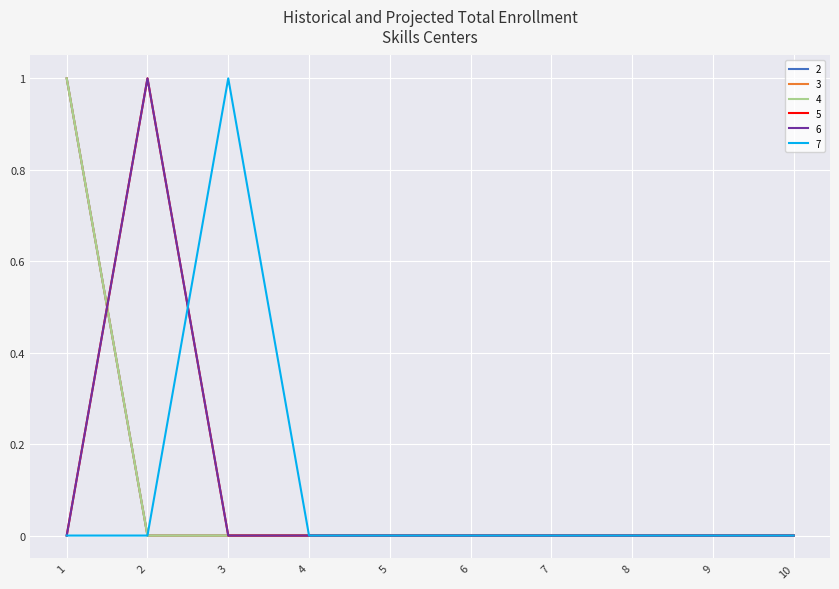

Which series has the largest range (max minus min)?

2